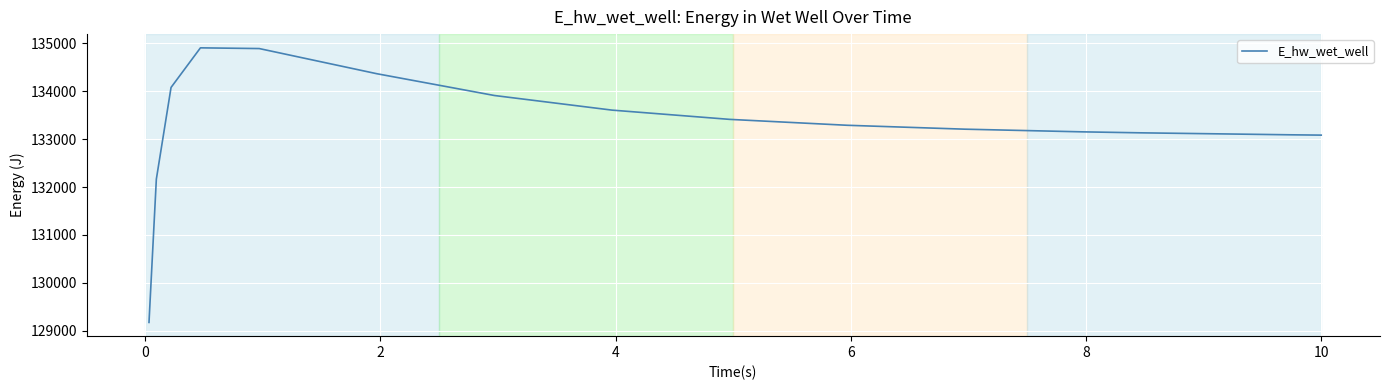

What is the greatest value displayed?

134906.4